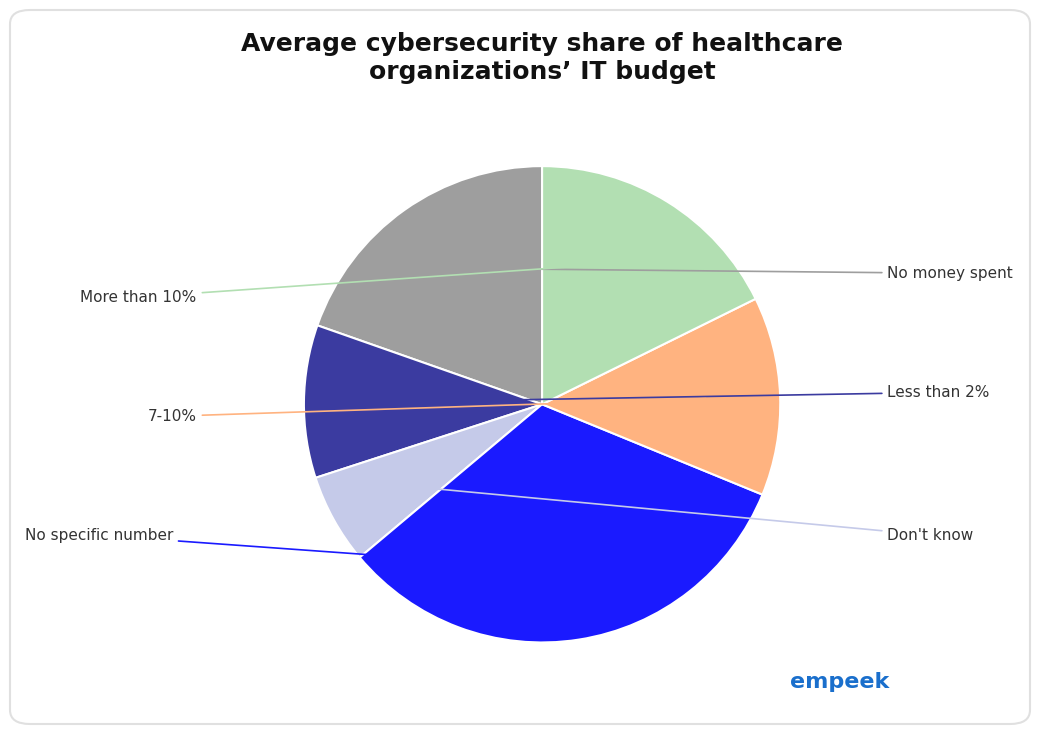

To the nearest percent, what is the difference between the largest and smallest slice percentages?

27%